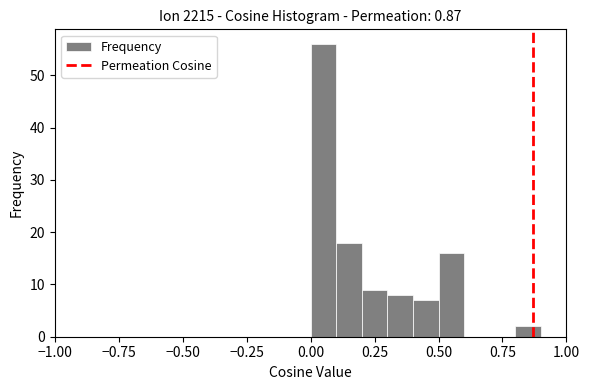

Around what value on the x-axis is the tallest bar? Give the approximate position of its centre, as read against the axis.

0.05